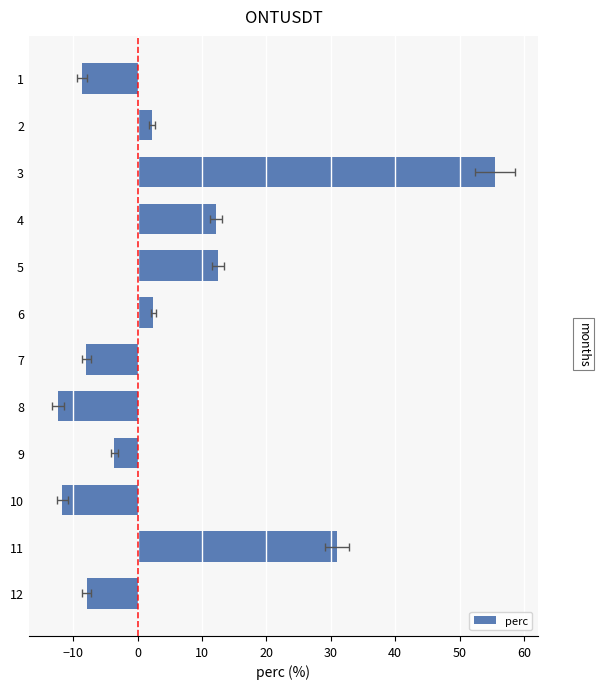

How many positive values are there?

6